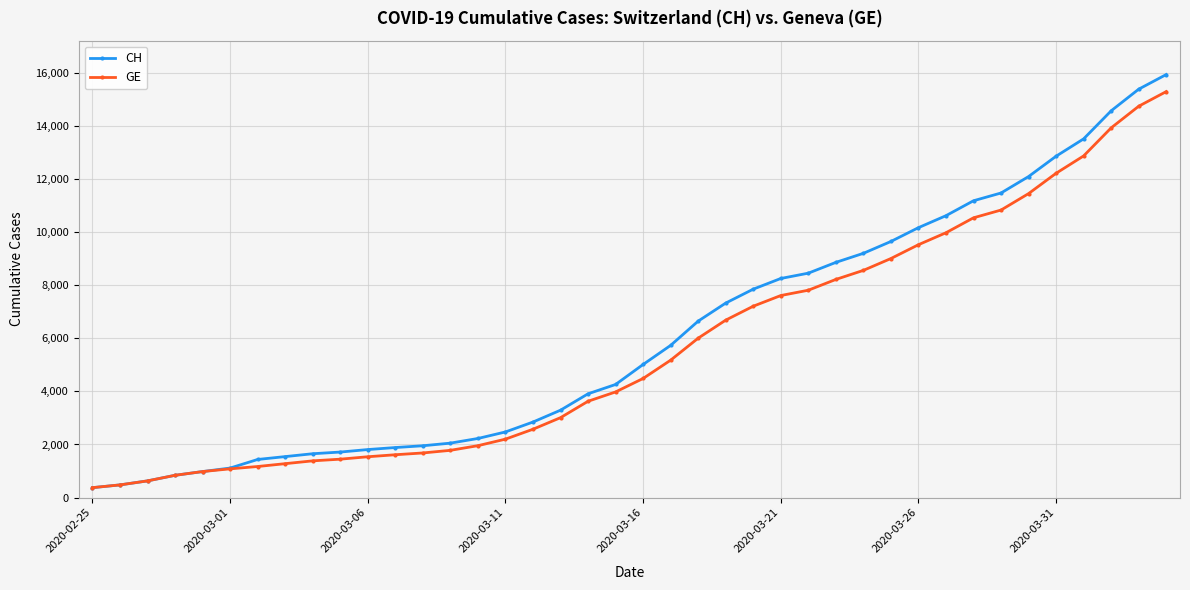

Which series has the largest range (max minus min)?

CH